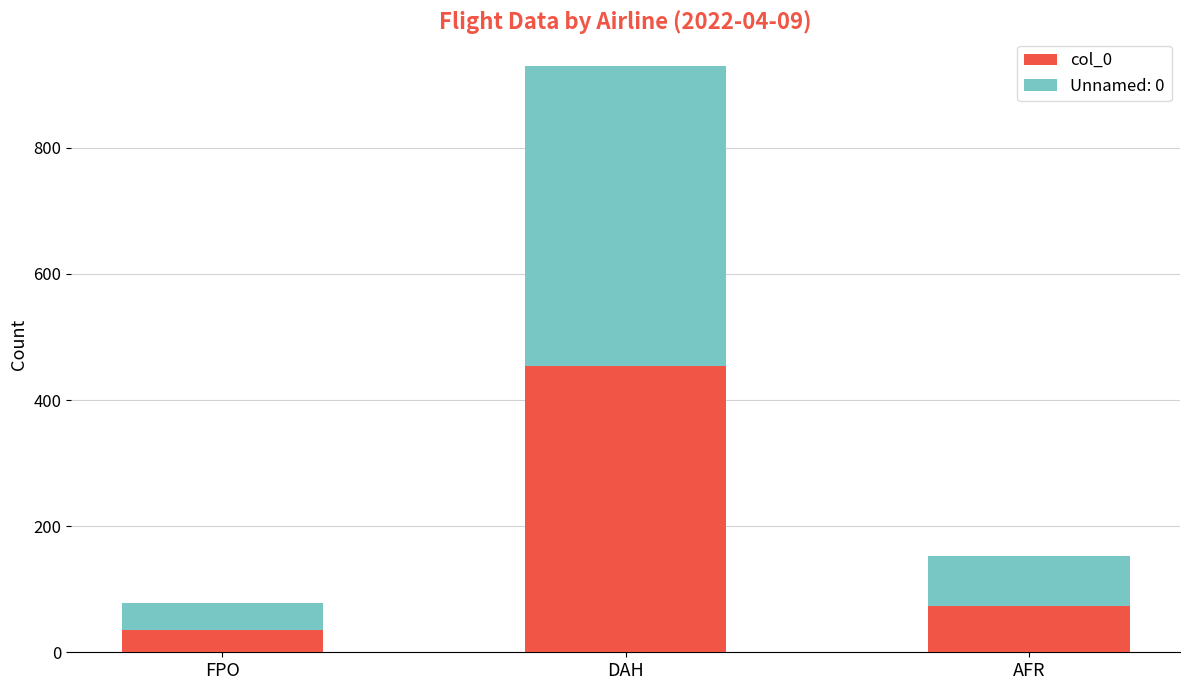

What is the highest value of the col_0 series?

454